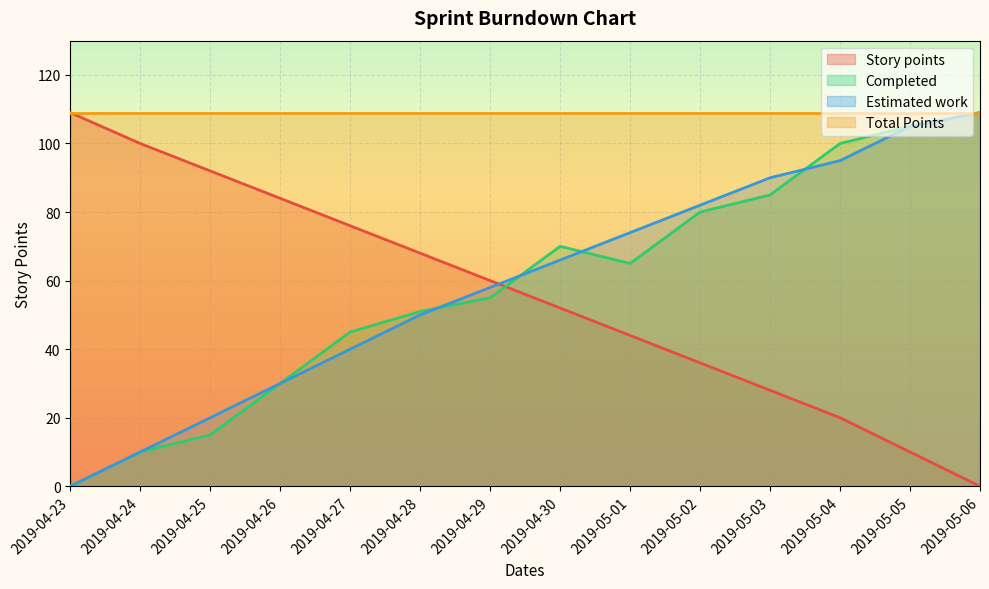

Is the value of Story points at 2019-05-03 greater than the value of Completed at 2019-05-03?

No